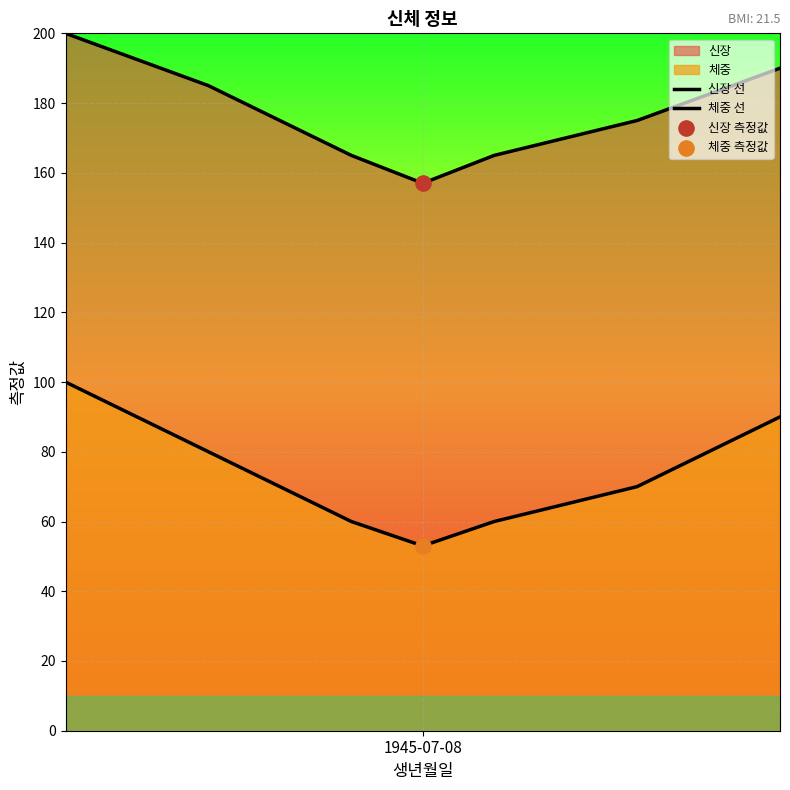

Which series contains the highest Y value?

신장 선